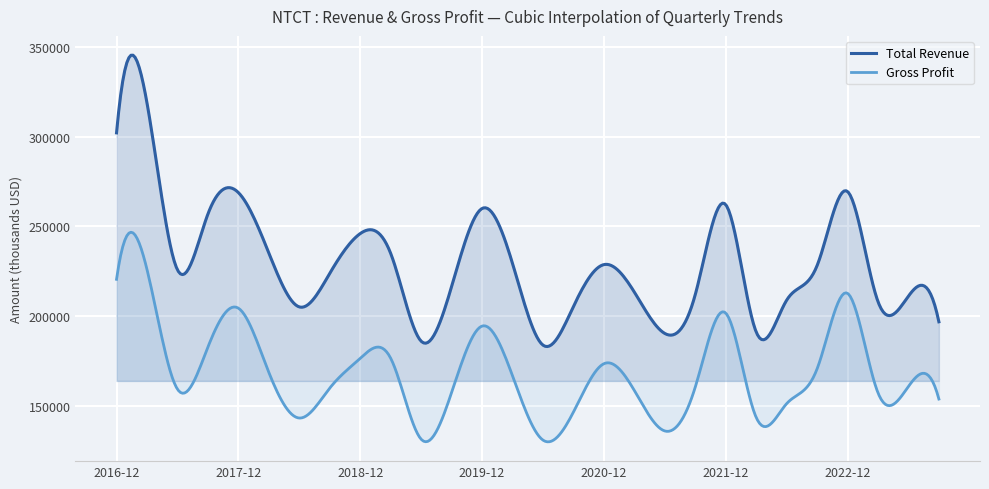

The Gross Profit series shows 176500 at 2019-03-31. True or false?

True